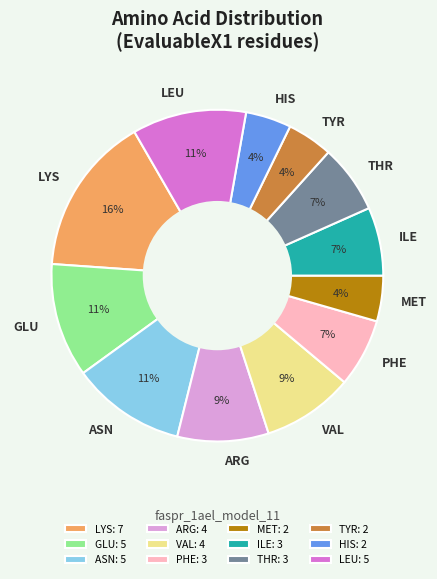

Is LYS the majority of the pie?

No